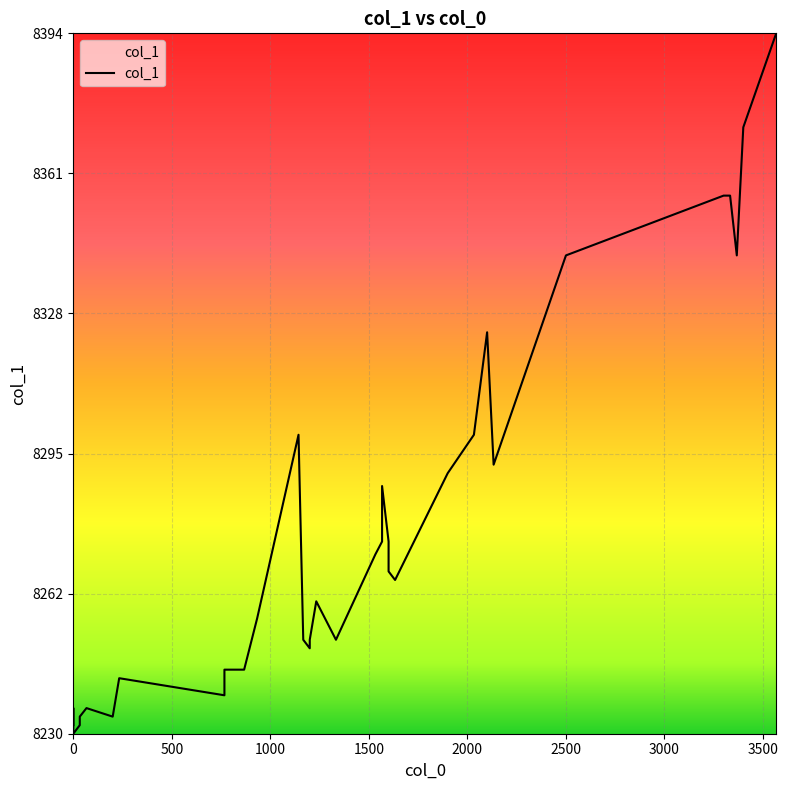

How many values exceed 8252?

19